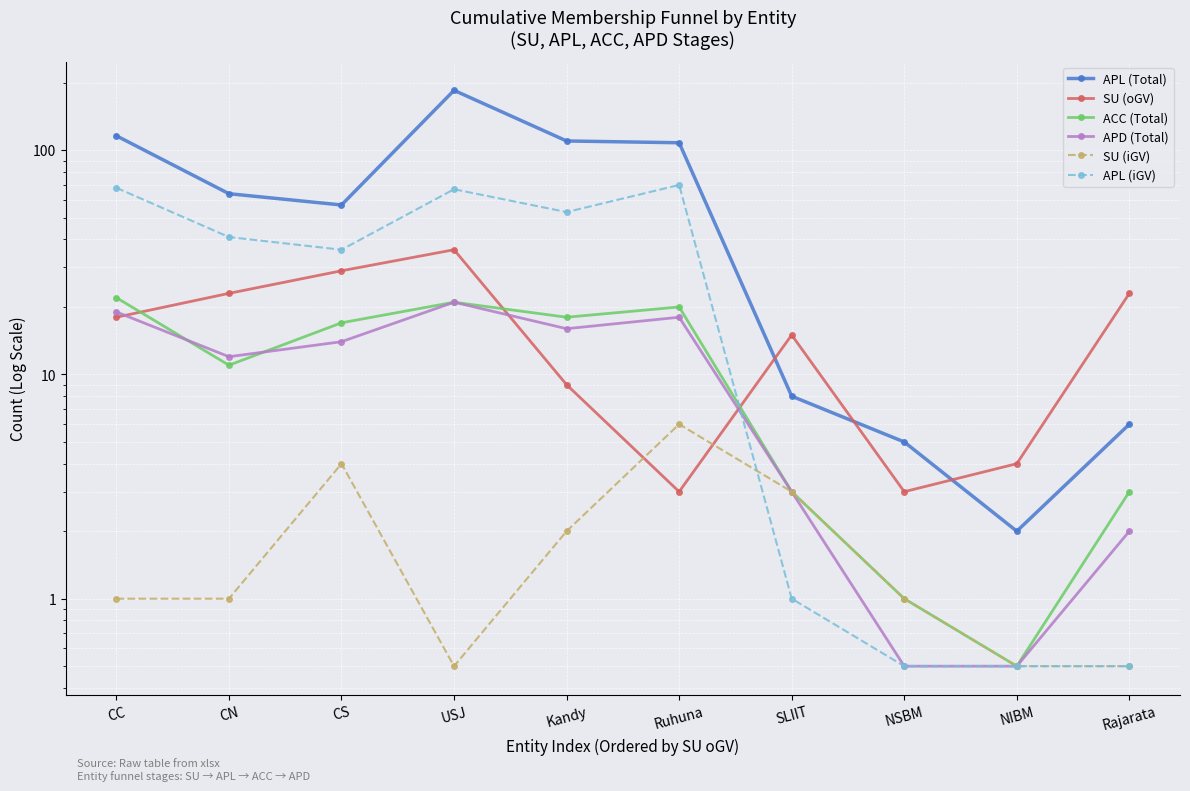

What are all the series names shown in the legend?

APL (Total), SU (oGV), ACC (Total), APD (Total), SU (iGV), APL (iGV)